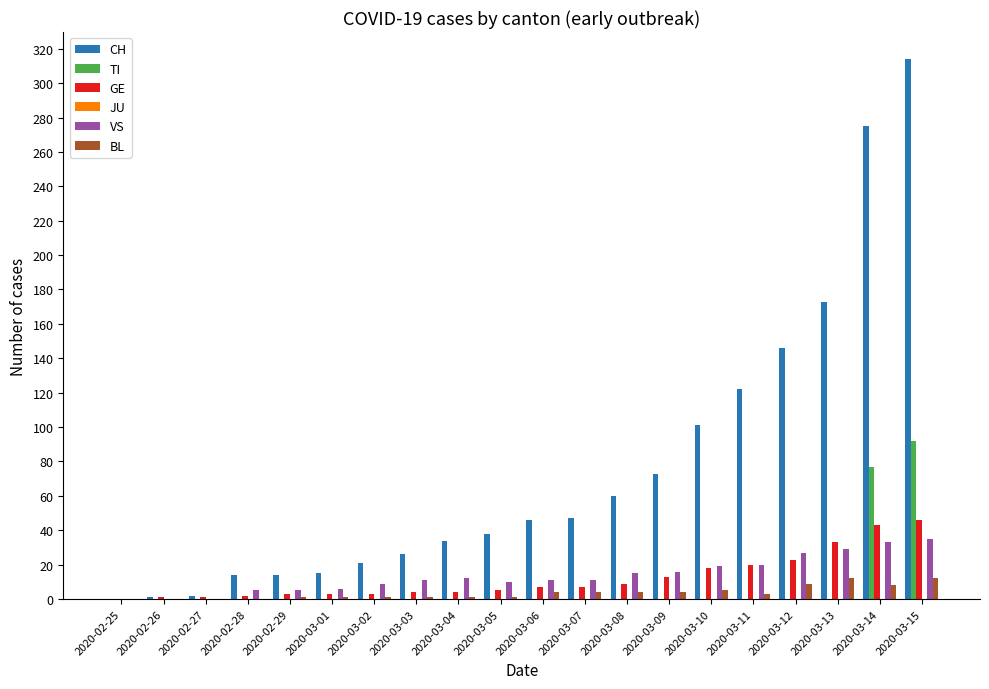

At which label is CH closest to 157?

2020-03-12